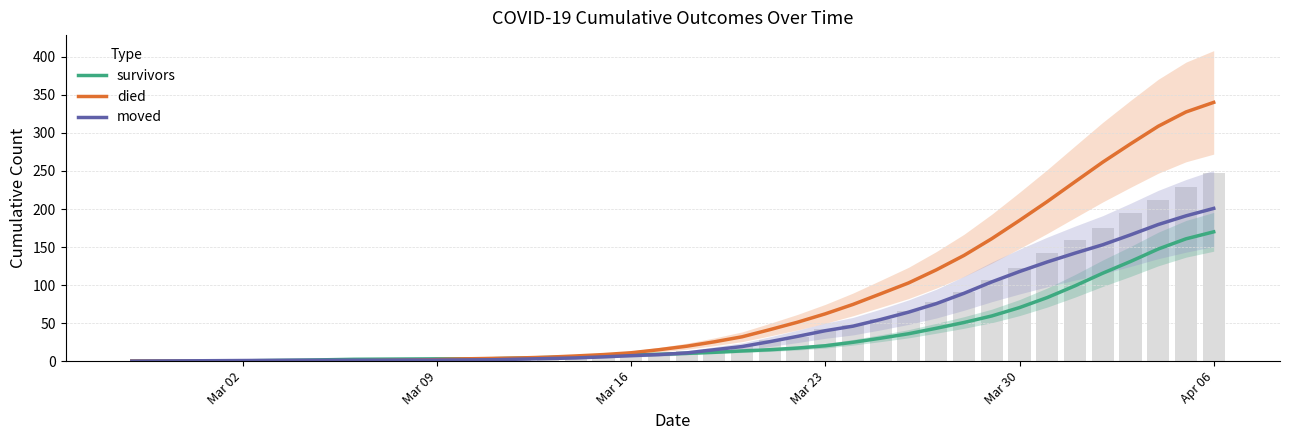

Which category has the lowest value in the moved series?

Mar 02